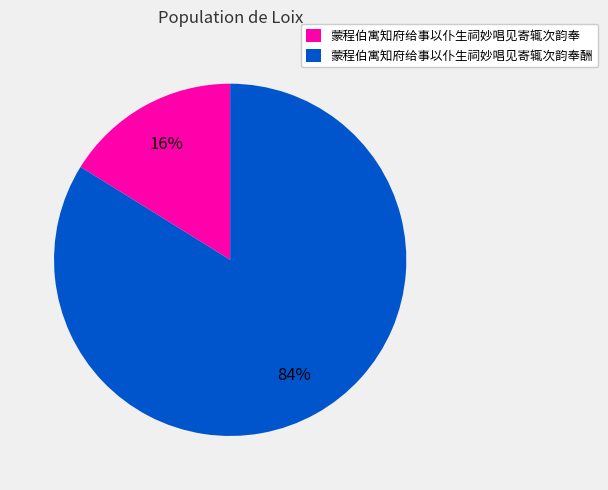

Which category has the biggest portion of the pie?

蒙程伯寓知府给事以仆生祠妙唱见寄辄次韵奉酬